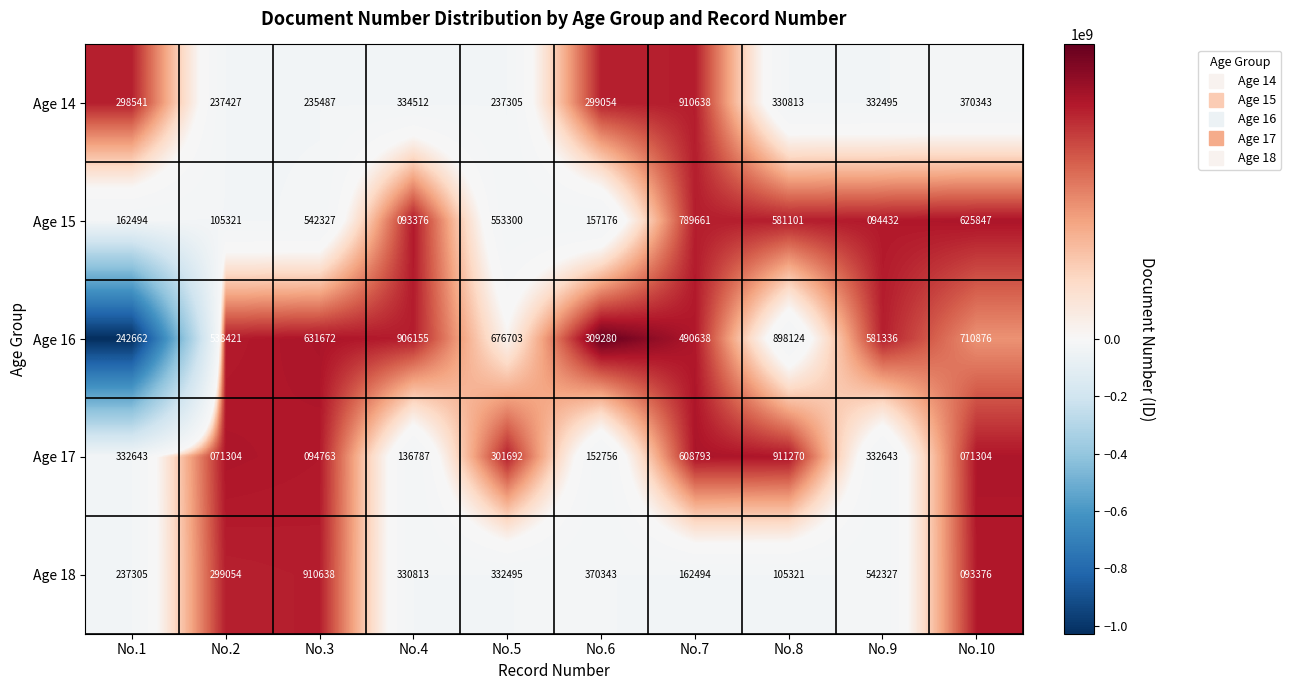

What is the difference between the highest and lowest values at No.5?

439398